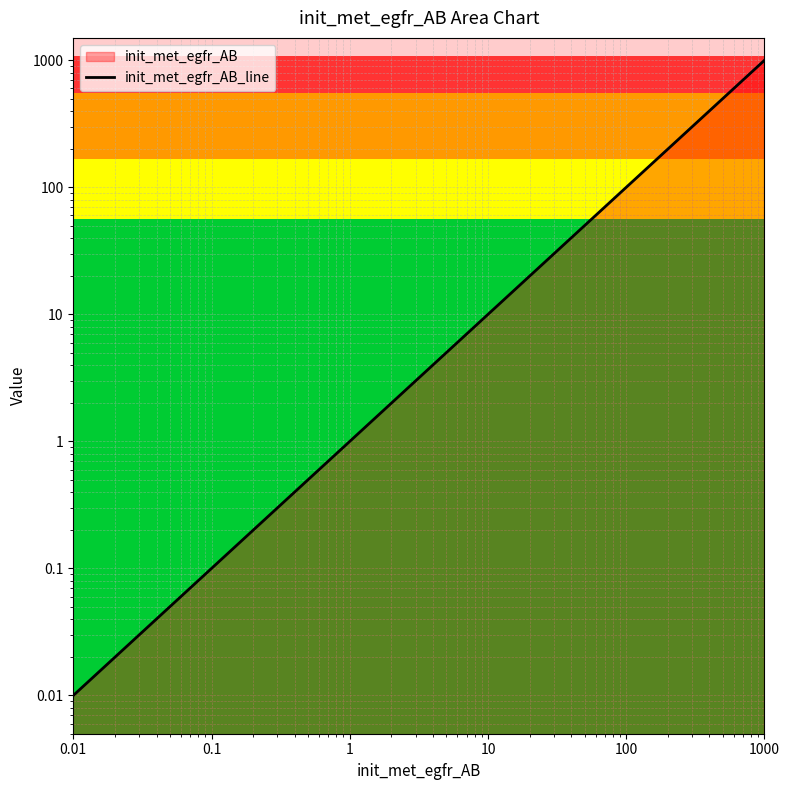

What is the average value?

185.2